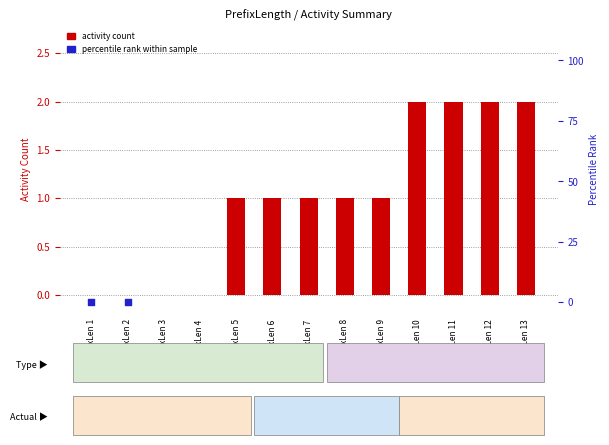

Which series reaches the minimum Y coordinate?

activity count